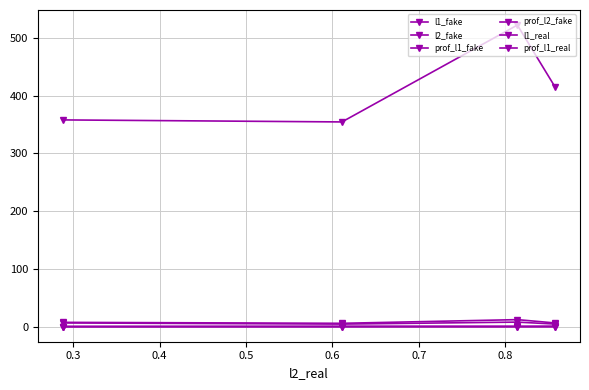

True or false: l2_fake has a value of 0.6 at 0.3.

True